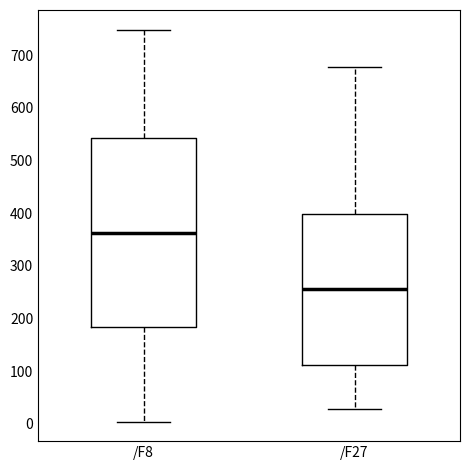

Reading left to right, transcribe this box plot: for each box, give where its median line is, the range the box spans, and where its two whiskers end, as read against the y-axis. The values are not printed on the chart, so give them approximately, as read against the axis.

/F8: median 360, box 180 to 540, whiskers 0 to 750
/F27: median 260, box 110 to 400, whiskers 30 to 680